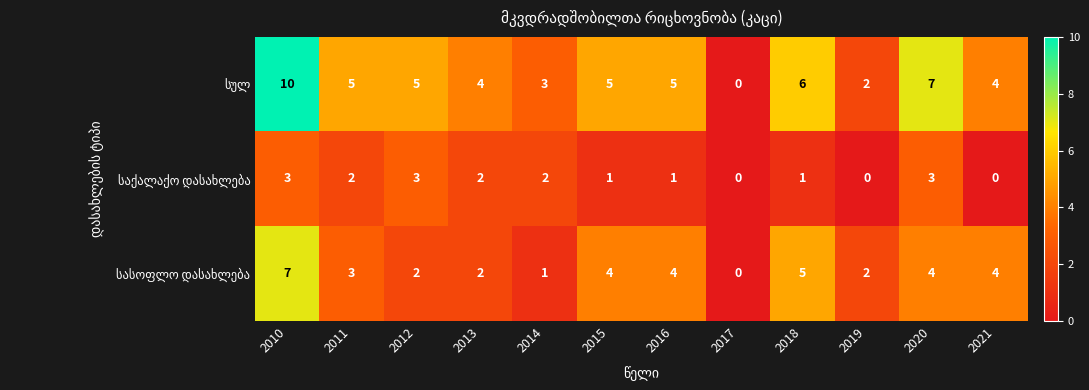

Count the number of data series in this chart.

3